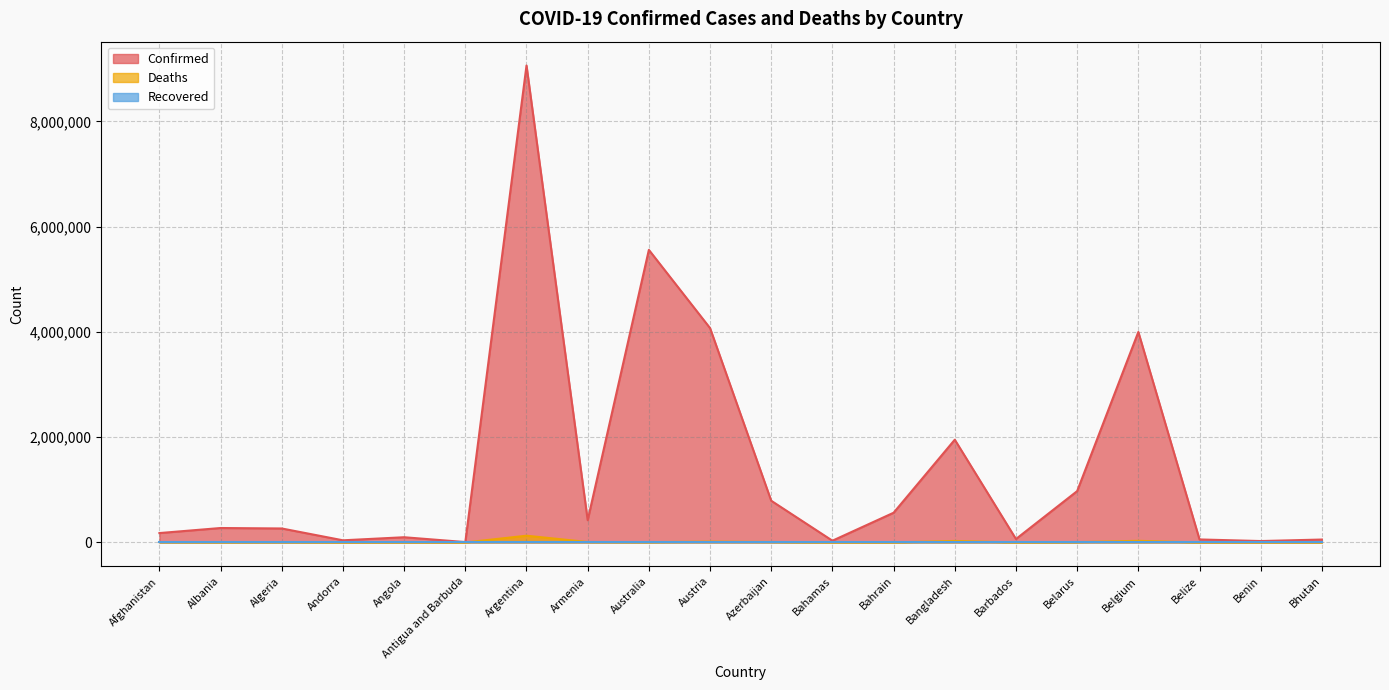

True or false: Confirmed and Deaths intersect in this chart.

False